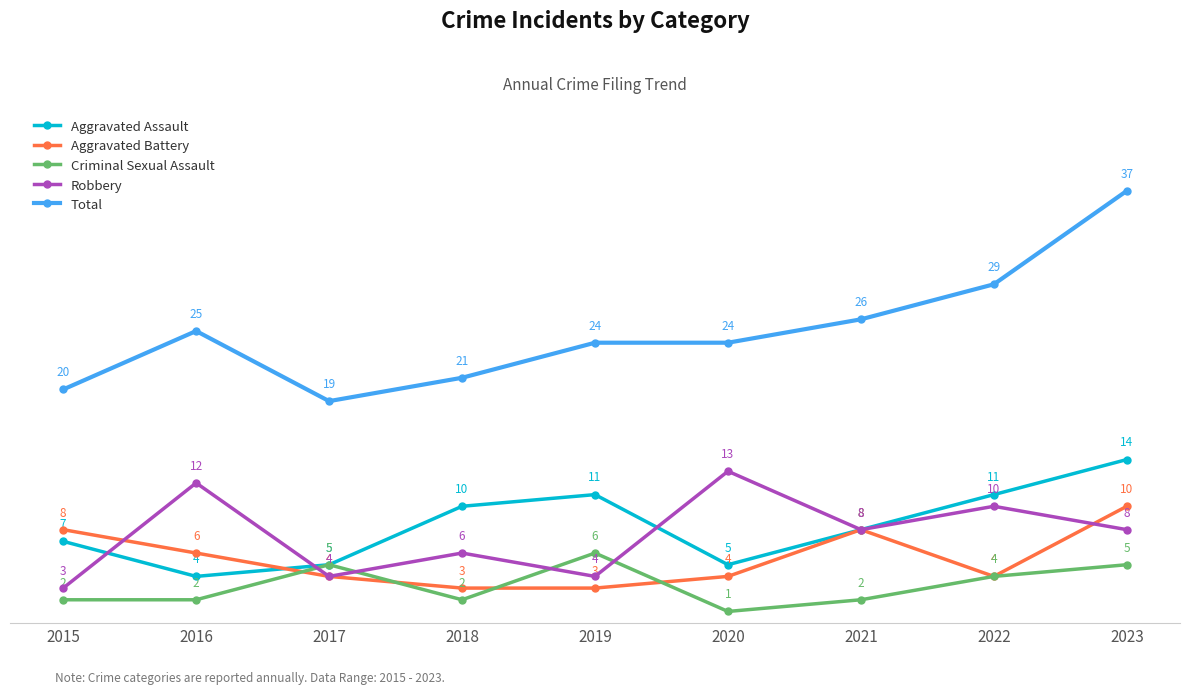

The Aggravated Battery series shows 3 at 2018. True or false?

True